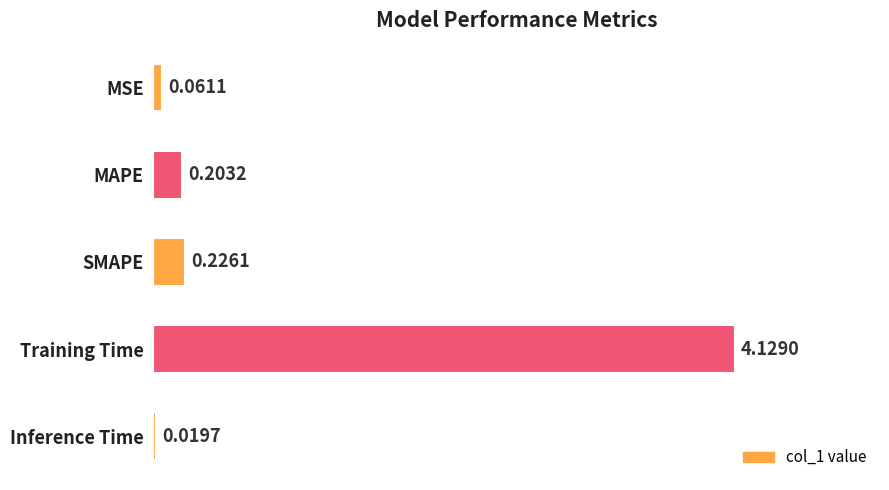

At which category does the chart reach its peak across all series?

Training Time